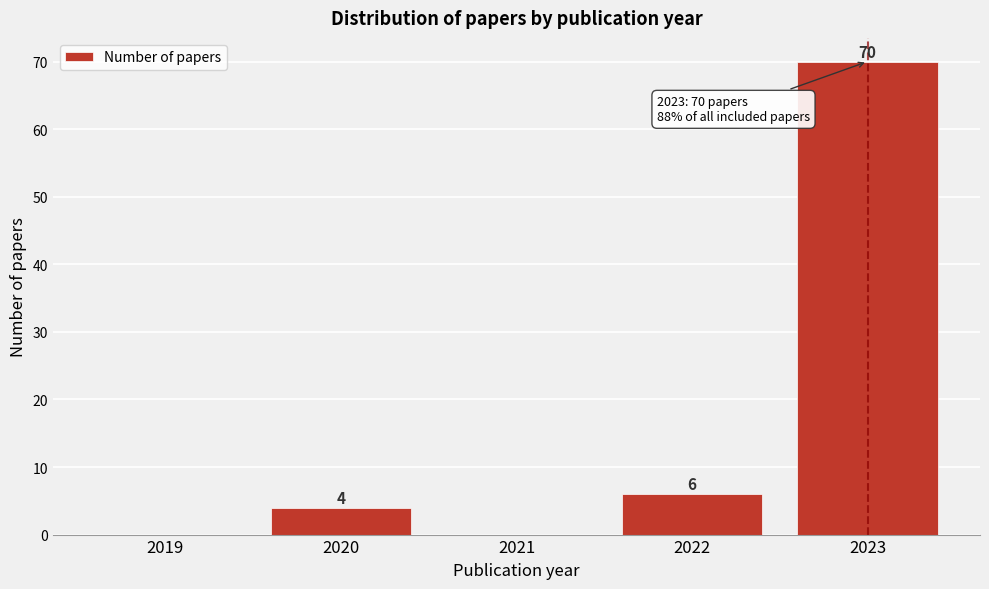

Reading right to left, extract all data points from this chart.

2023=70	2022=6	2021=0	2020=4	2019=0